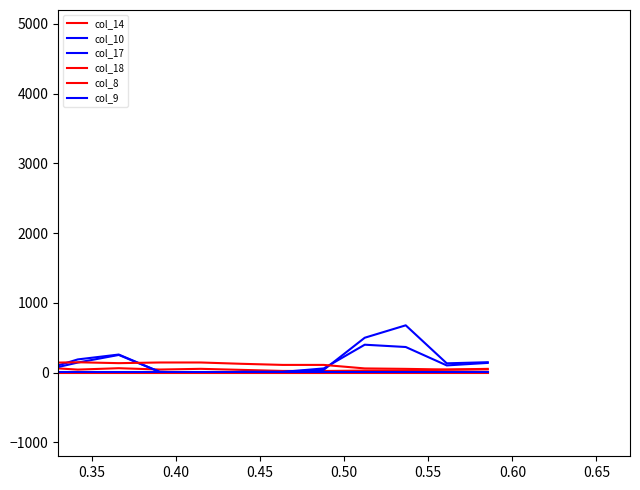

Does the chart display data point markers on the line(s)?

No